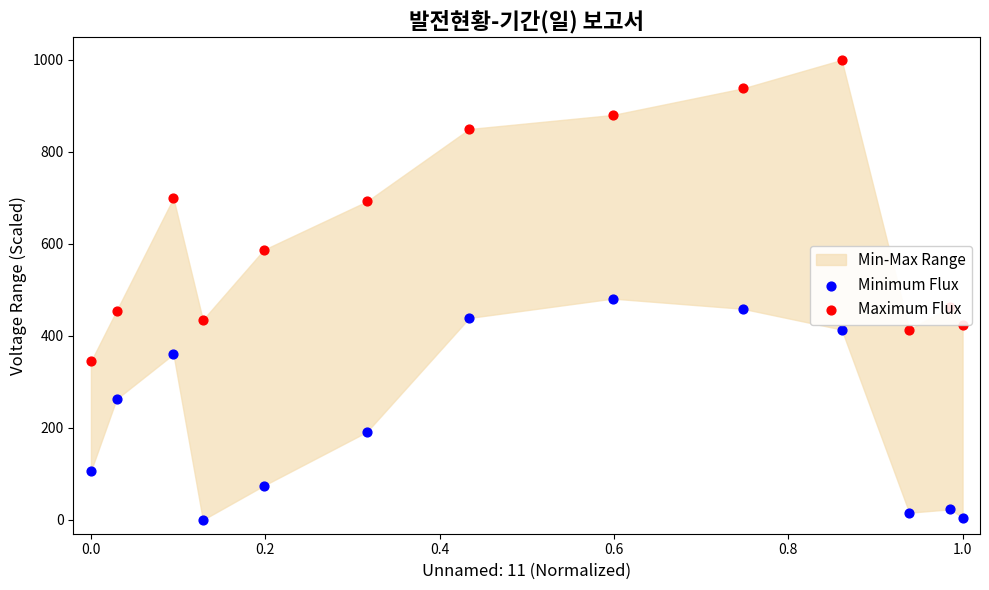

Which series reaches the maximum Y coordinate?

Maximum Flux